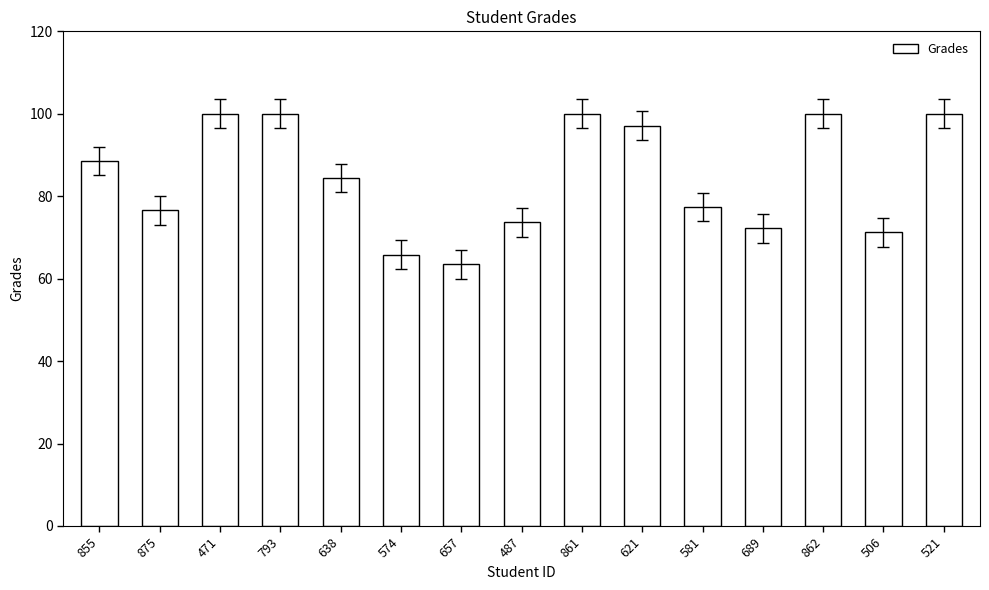

Read the value at 487.

73.6